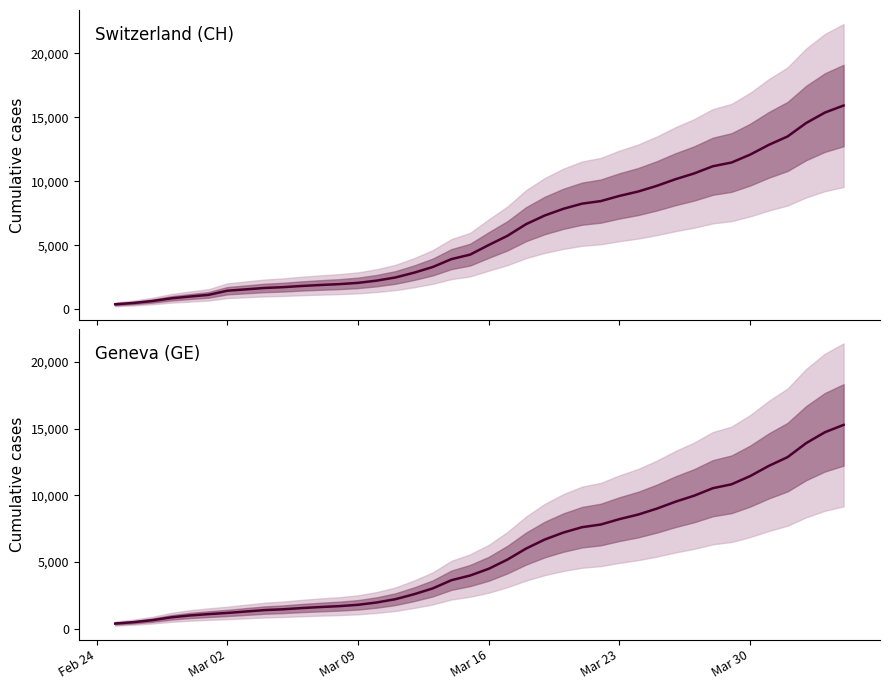

Does the chart display data point markers on the line(s)?

No